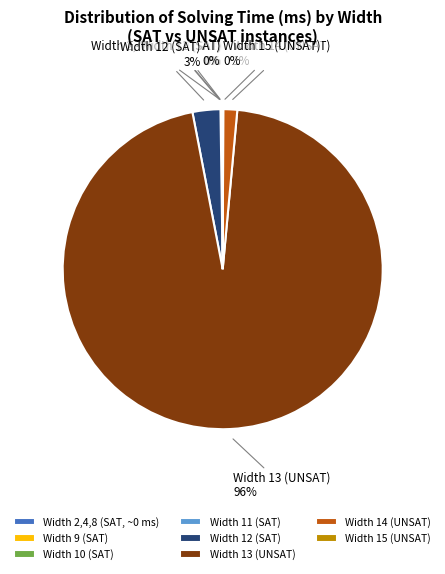

Which slice is the largest?

Width 13 (UNSAT)